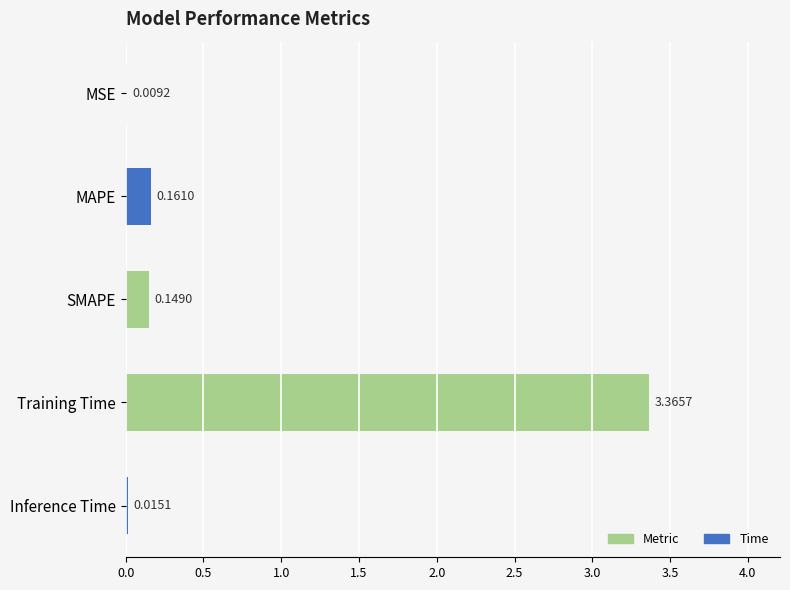

Which category has the highest value across all series?

Training Time